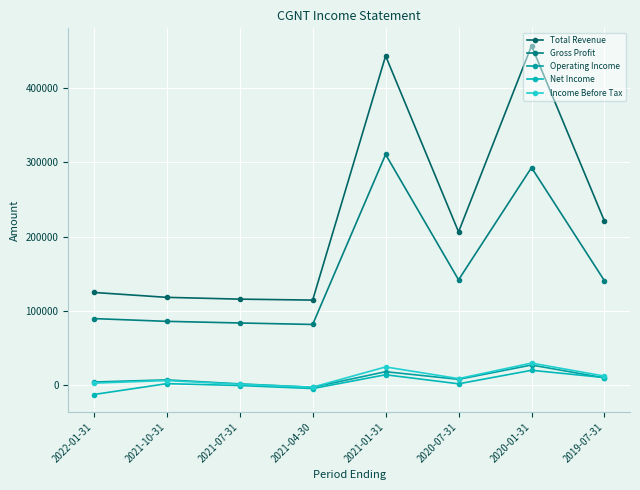

How many series are shown in this chart?

5